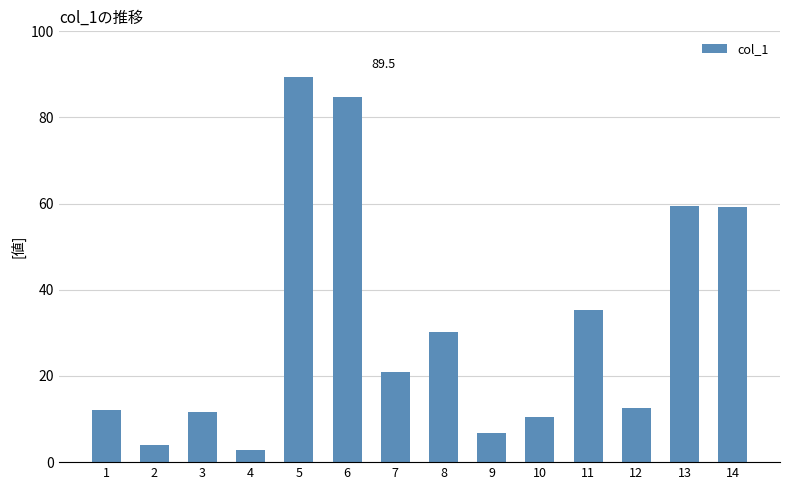

Approximately how many times larger is the value at 9 compared to 4?

2.3